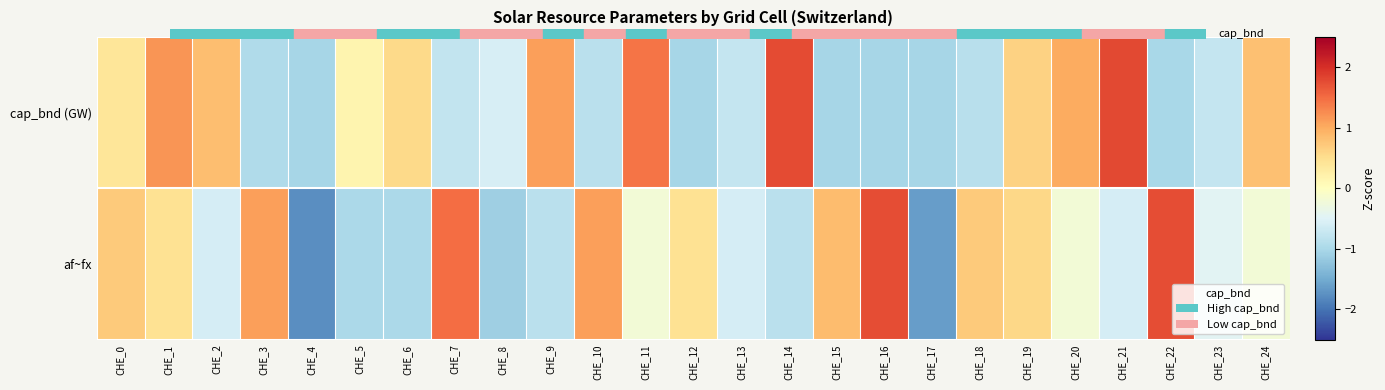

Which series has the widest spread of values?

af~fx